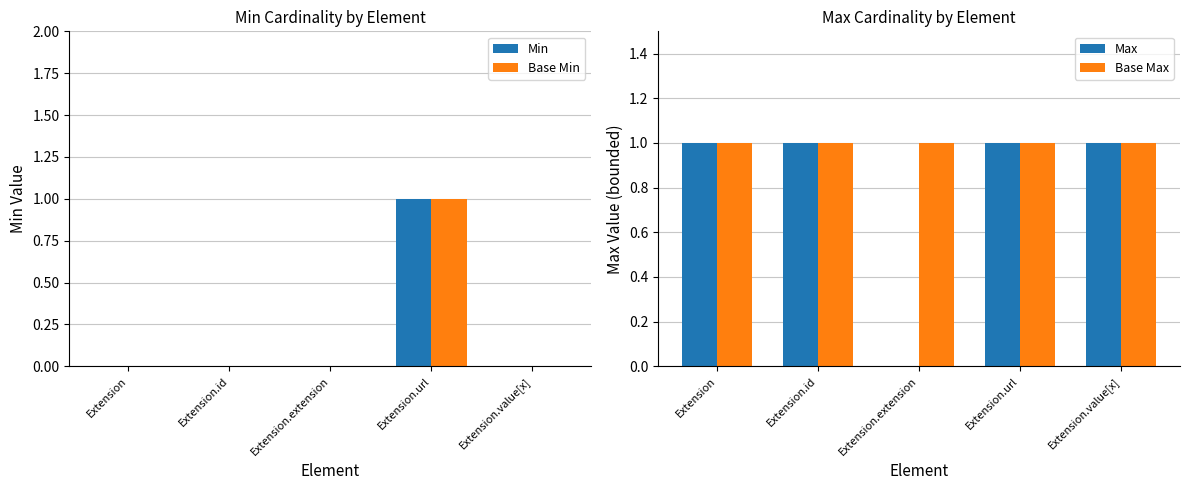

How many groups of bars are there?

5